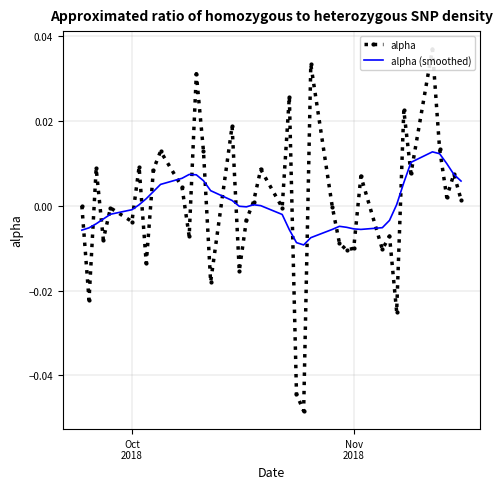

Is the value of alpha (smoothed) at 32 greater than the value of alpha at 26?

Yes